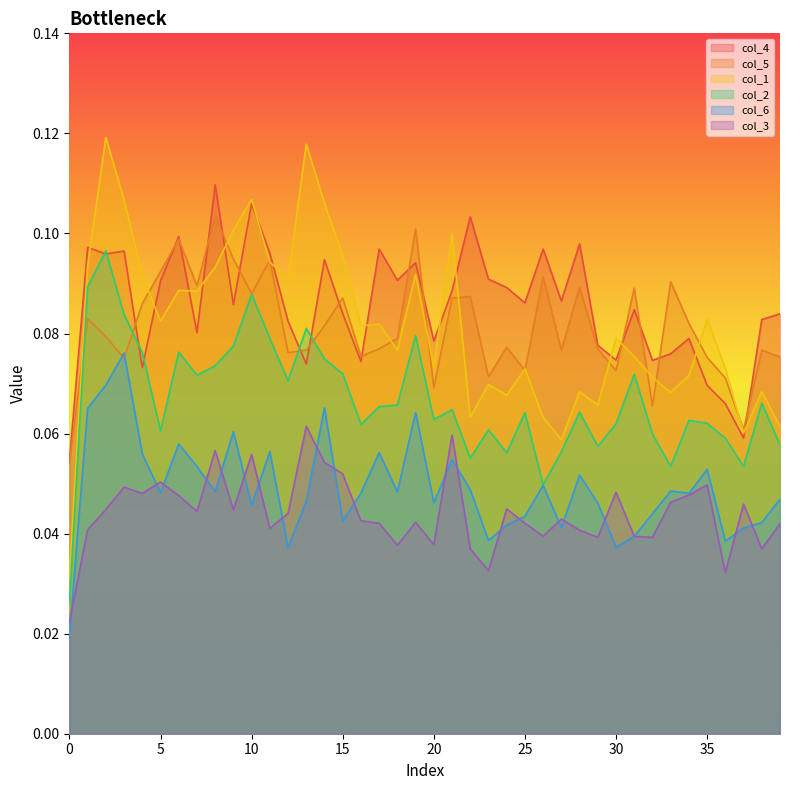

Rank the series by their maximum value, from highest to lowest.

col_1, col_4, col_5, col_2, col_6, col_3